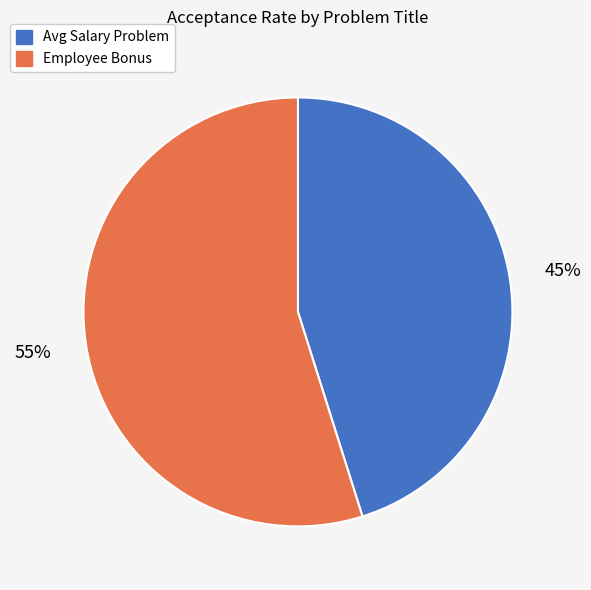

Is the sum of Employee Bonus and Avg Salary Problem greater than half?

Yes